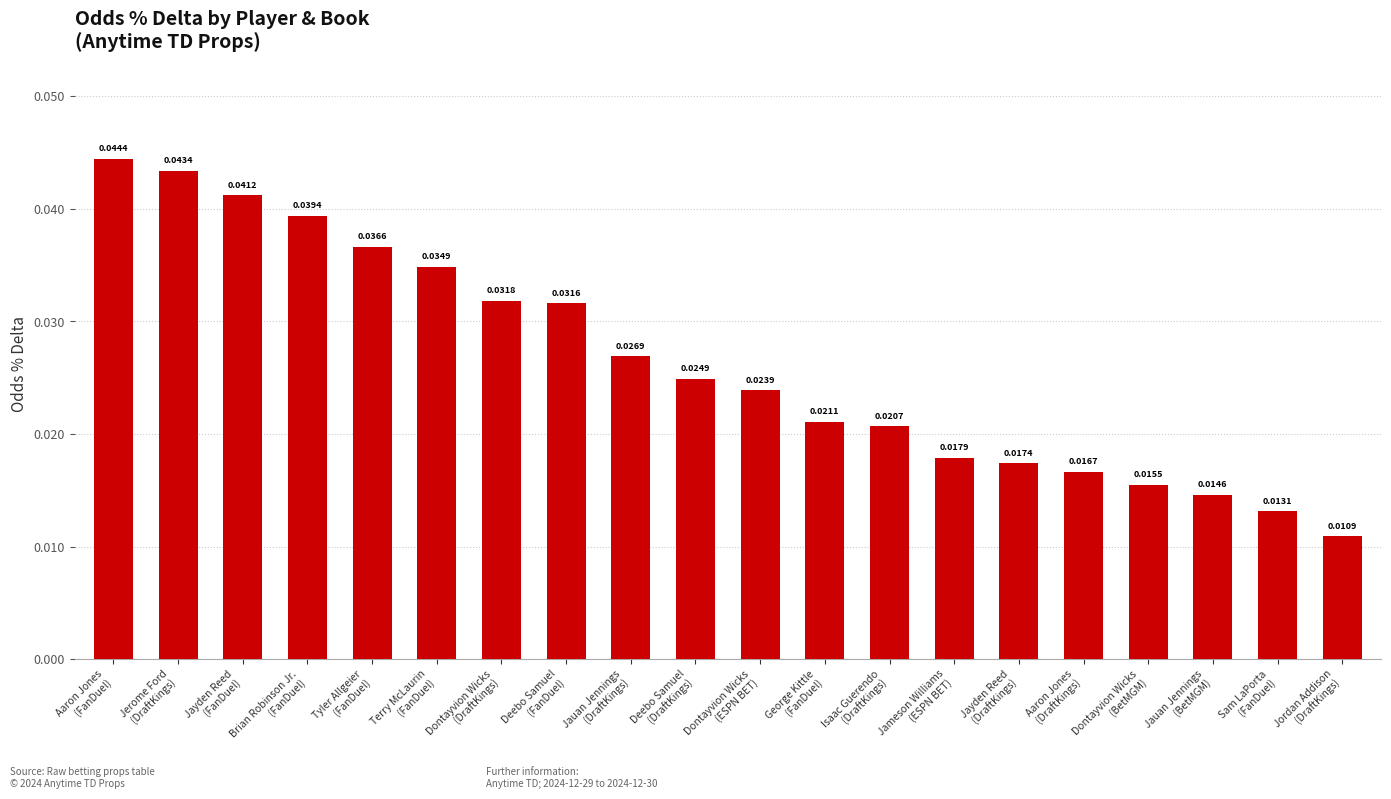

What is the sum of all values?

0.5